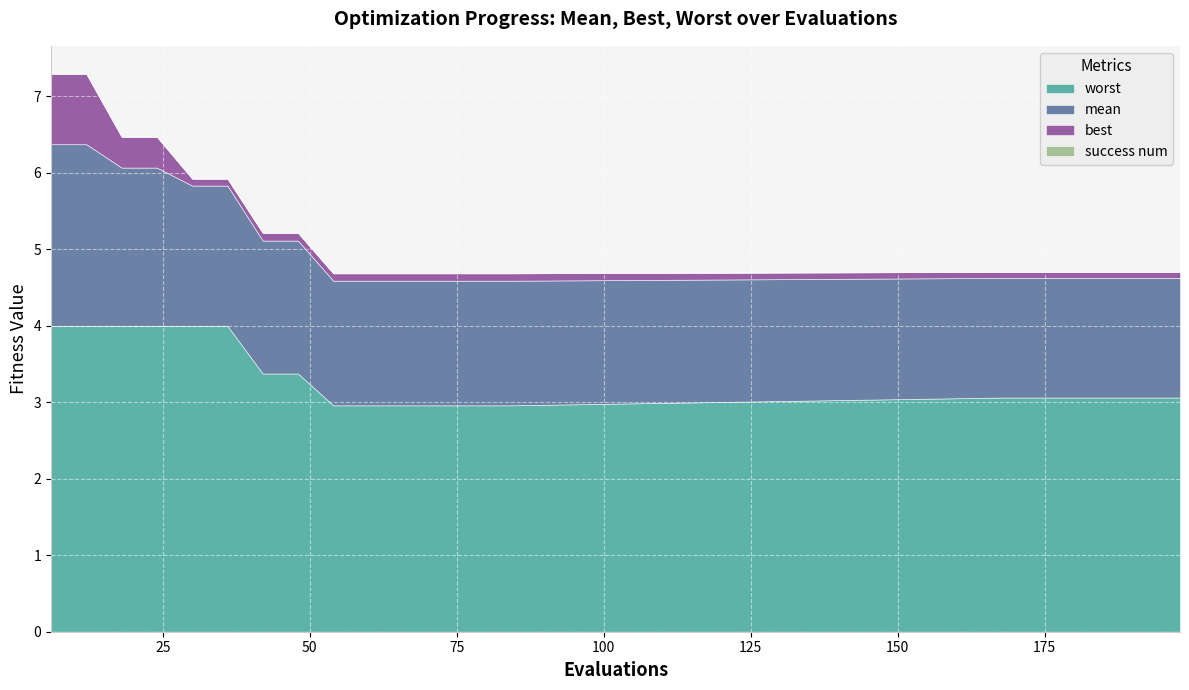

True or false: mean has a value of 2.5 at 72.

False